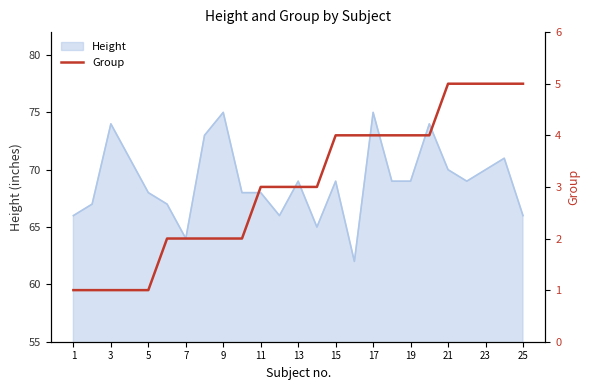

What is the label of the 25th point from the right?

1